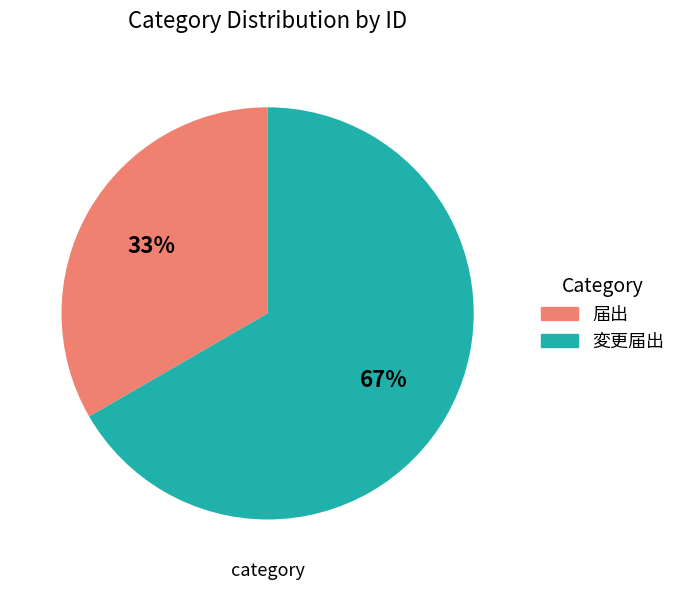

What is the smallest slice in the pie chart?

届出